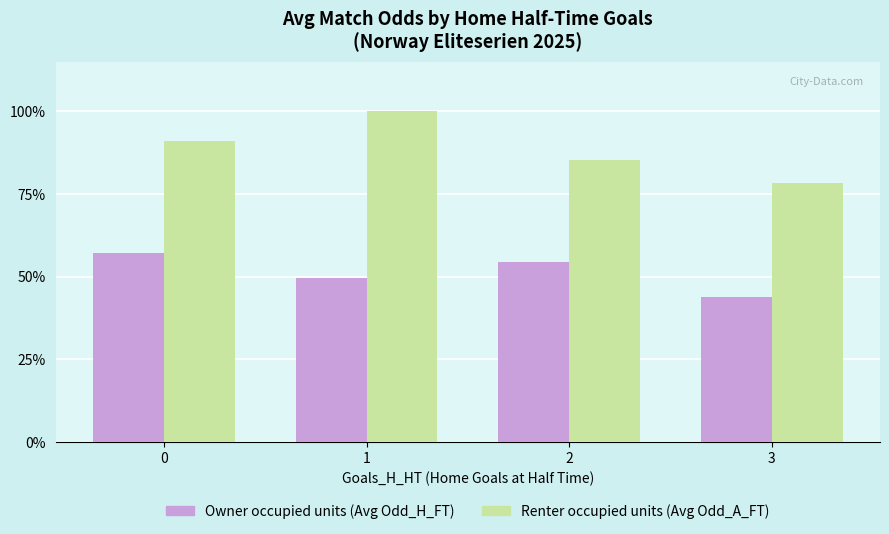

How many data points in Owner occupied units (Avg Odd_H_FT) are less than 54?

2